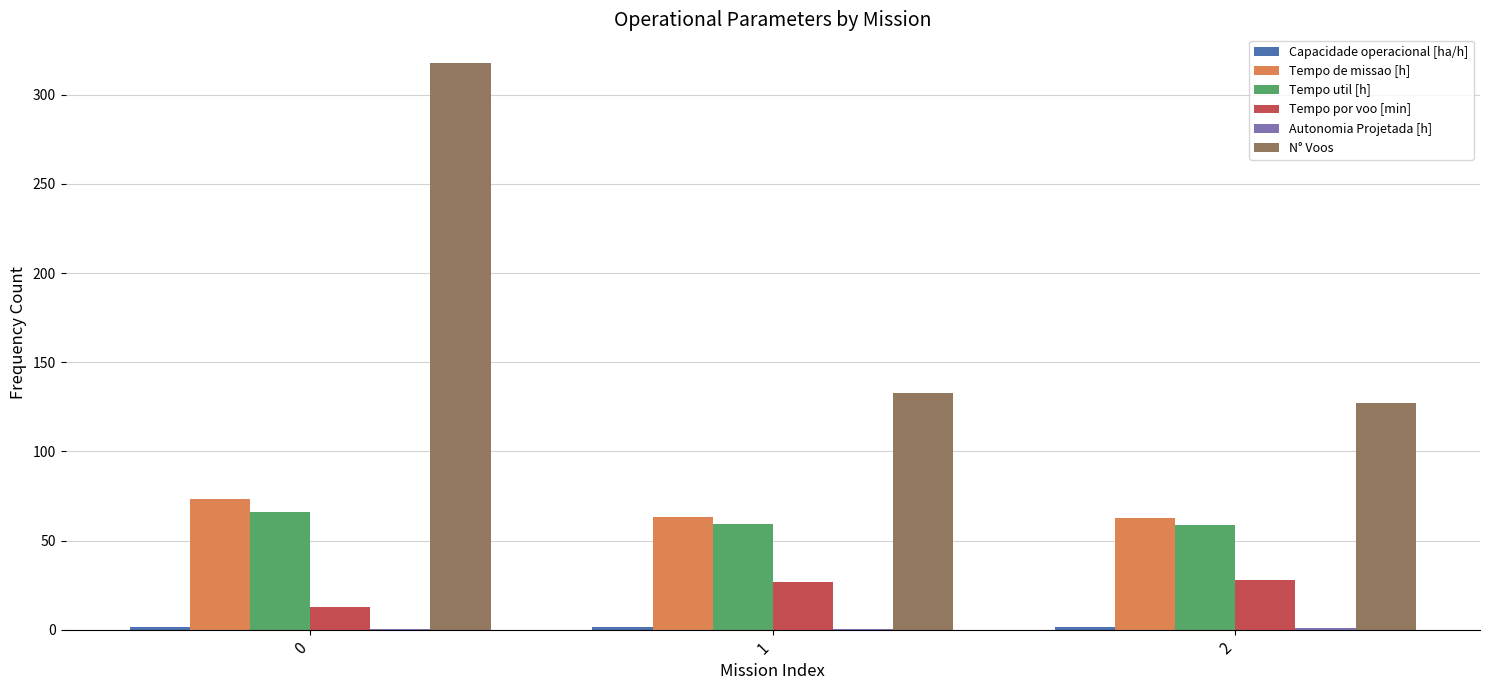

The N° Voos series shows 76.0 at 2. True or false?

False